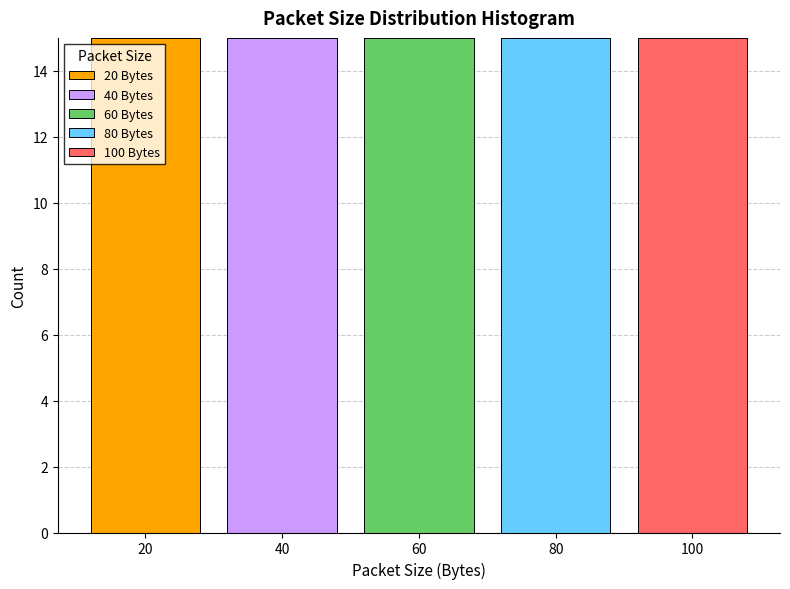

Reading left to right, transcribe this chart: for each stacked bar, give the range it covers on the x-axis and its total height. The values are not printed on the chart, so give them approximately, as read against the axis.

10 to 30: 15
30 to 50: 15
50 to 70: 15
70 to 90: 15
90 to 110: 15